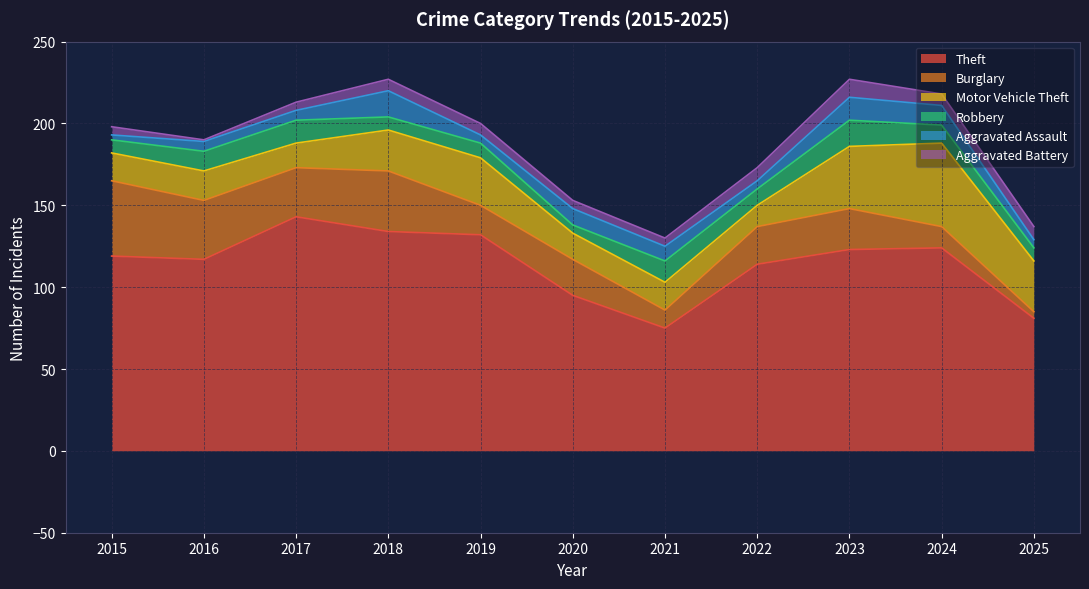

What is the highest value of the Motor Vehicle Theft series?

51